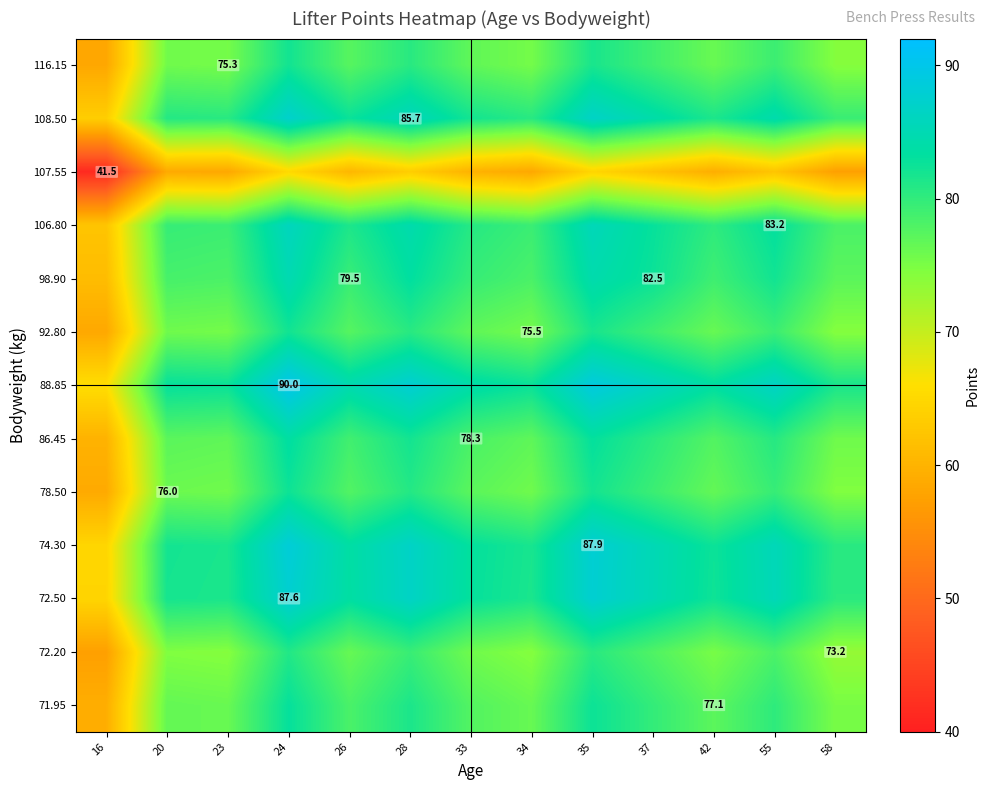

What is the total value across all series at 23?

995.8